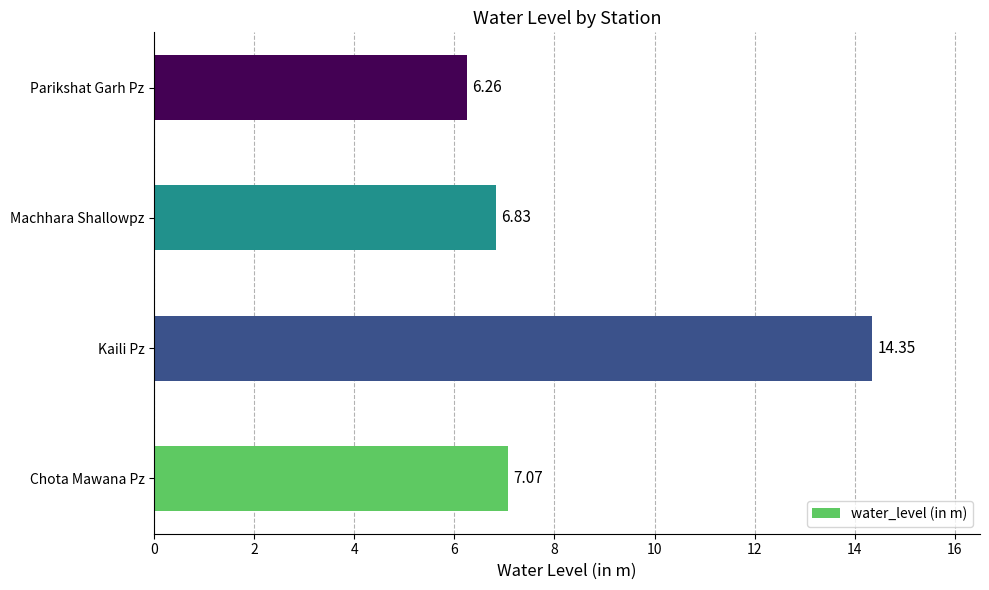

What is the sum of all values?

34.5